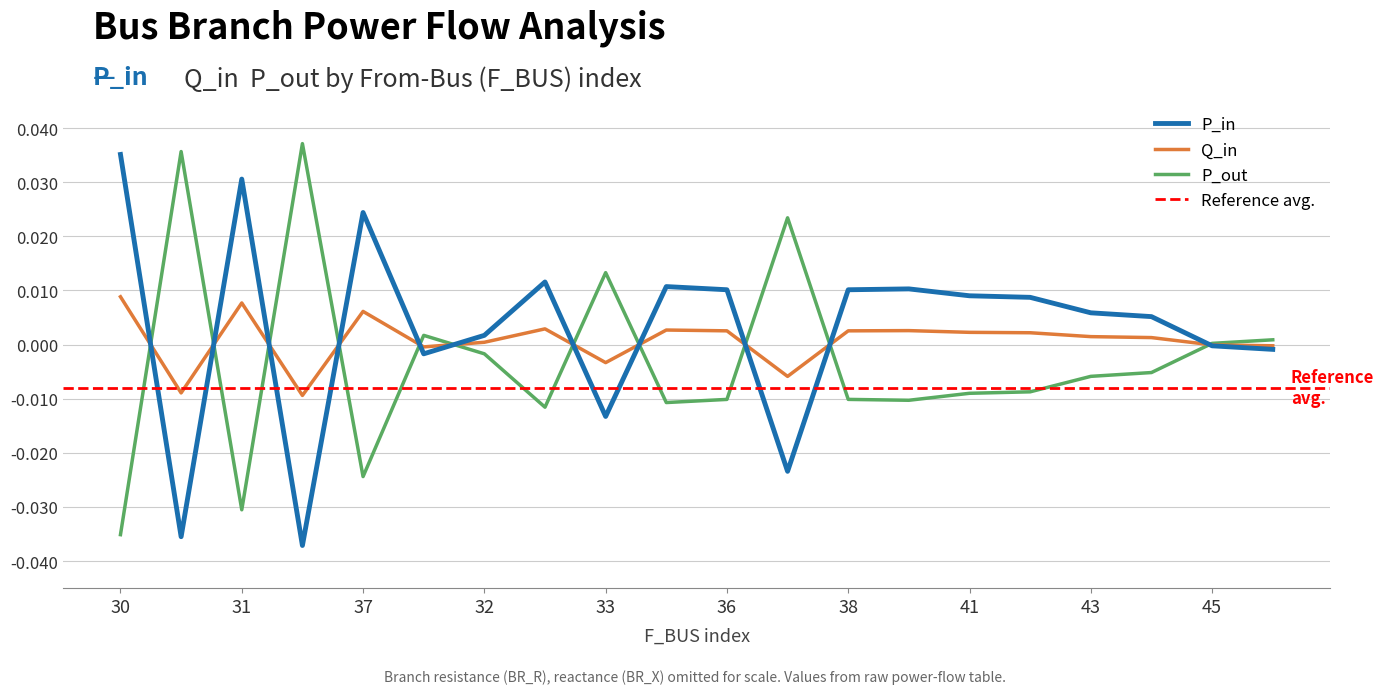

How many interior local valleys does the Q_in series have?

5